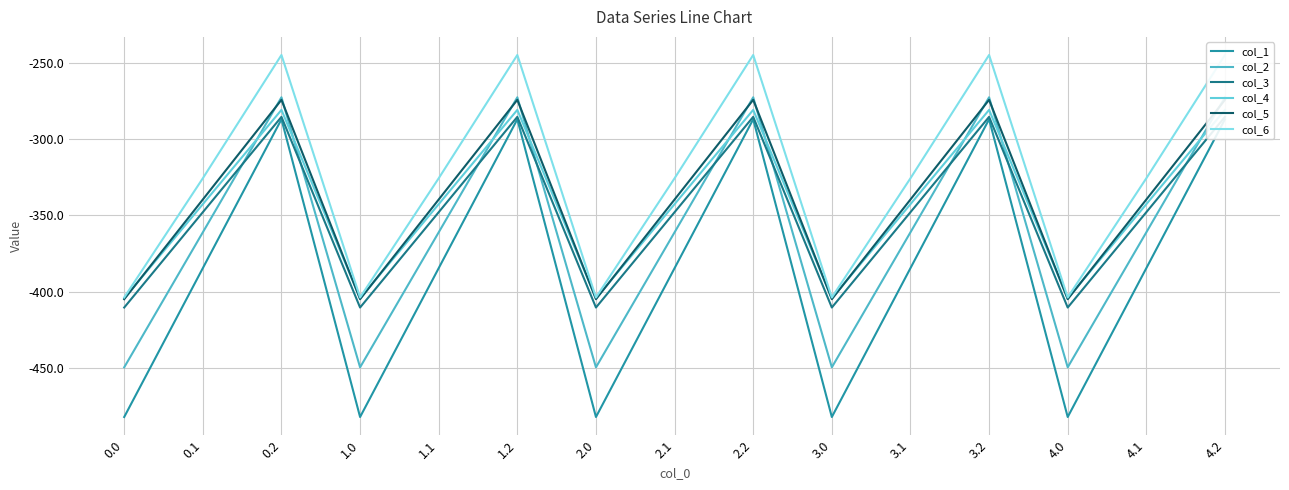

At how many categories does at least one series exceed -354?

10